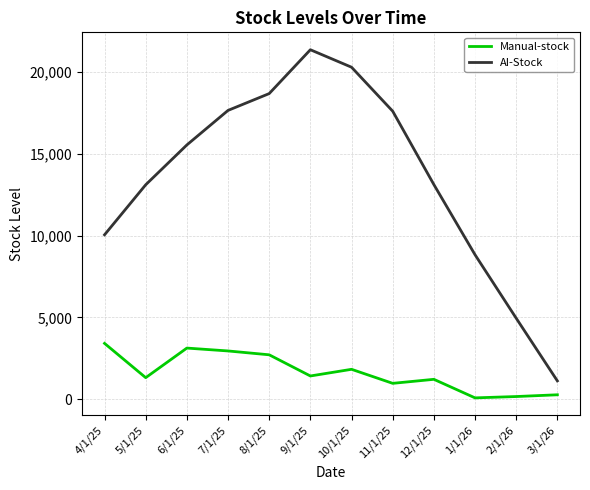

What is the difference between the maximum and second lowest values in the Manual-stock series?

3245.7